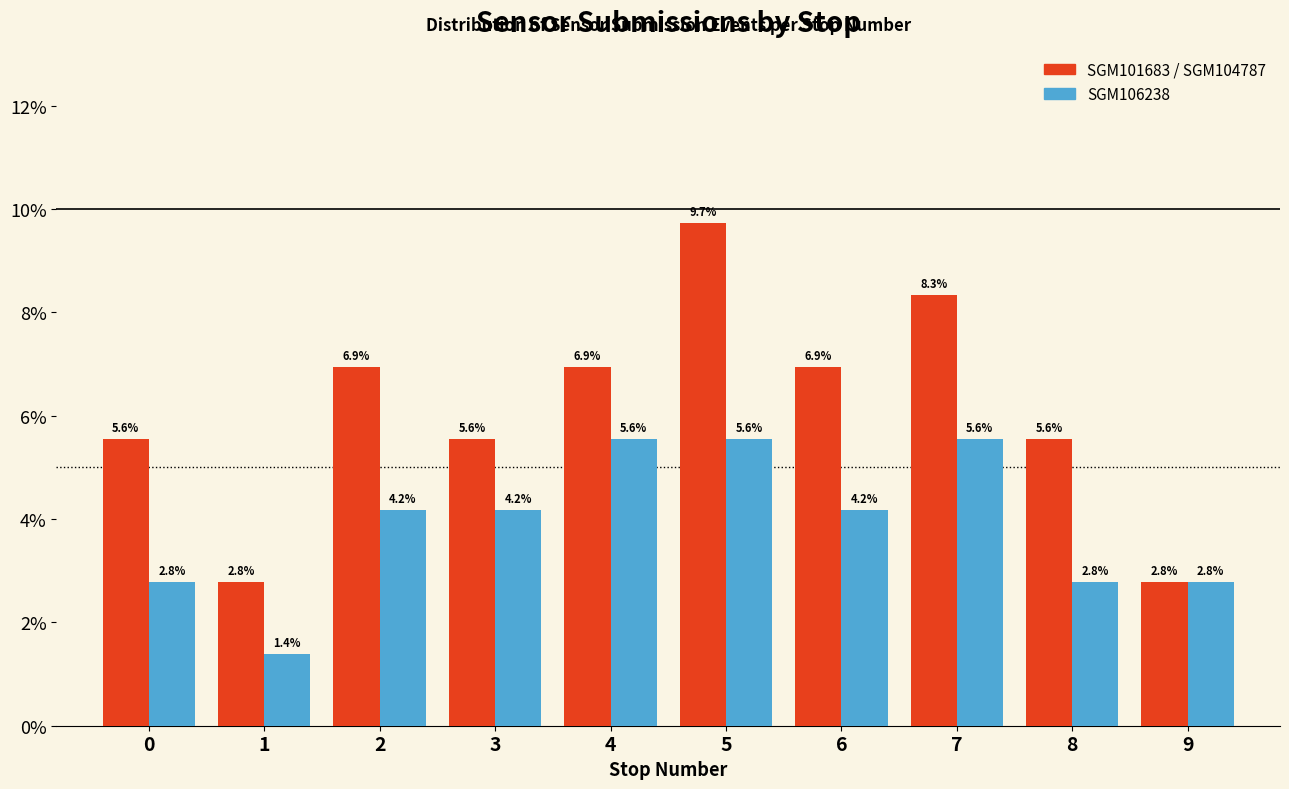

Reading left to right, transcribe all the data shown in this chart.

SGM101683 / SGM104787: 5.6	2.8	6.9	5.6	6.9	9.7	6.9	8.3	5.6	2.8
SGM106238: 2.8	1.4	4.2	4.2	5.6	5.6	4.2	5.6	2.8	2.8